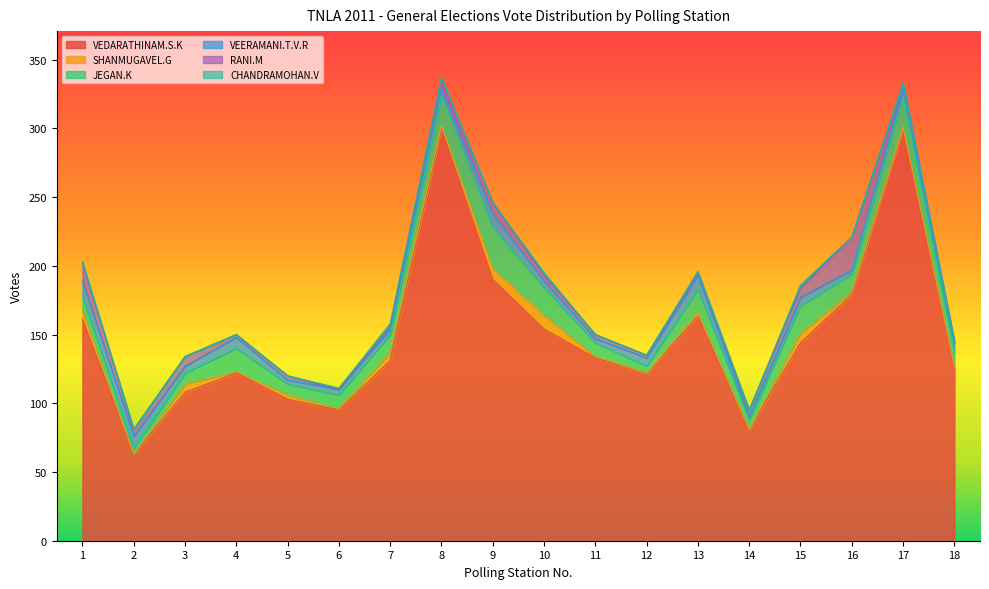

Where does the SHANMUGAVEL.G series first go above 2?

1